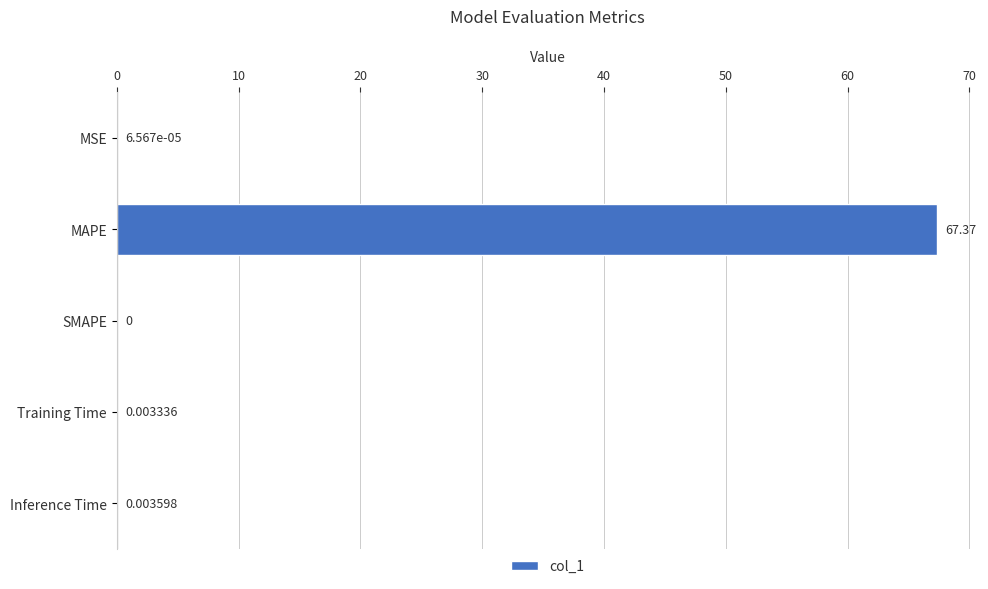

Which category has the highest value across all series?

MAPE